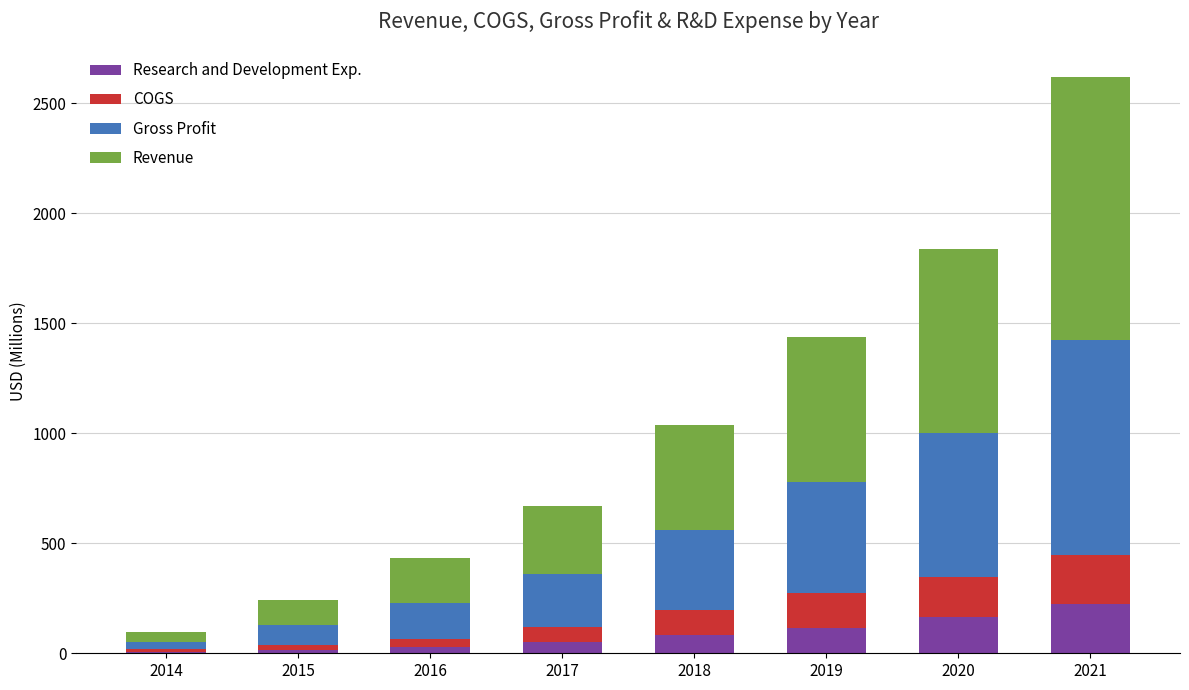

How many values in the Research and Development Exp. series exceed 83?

4